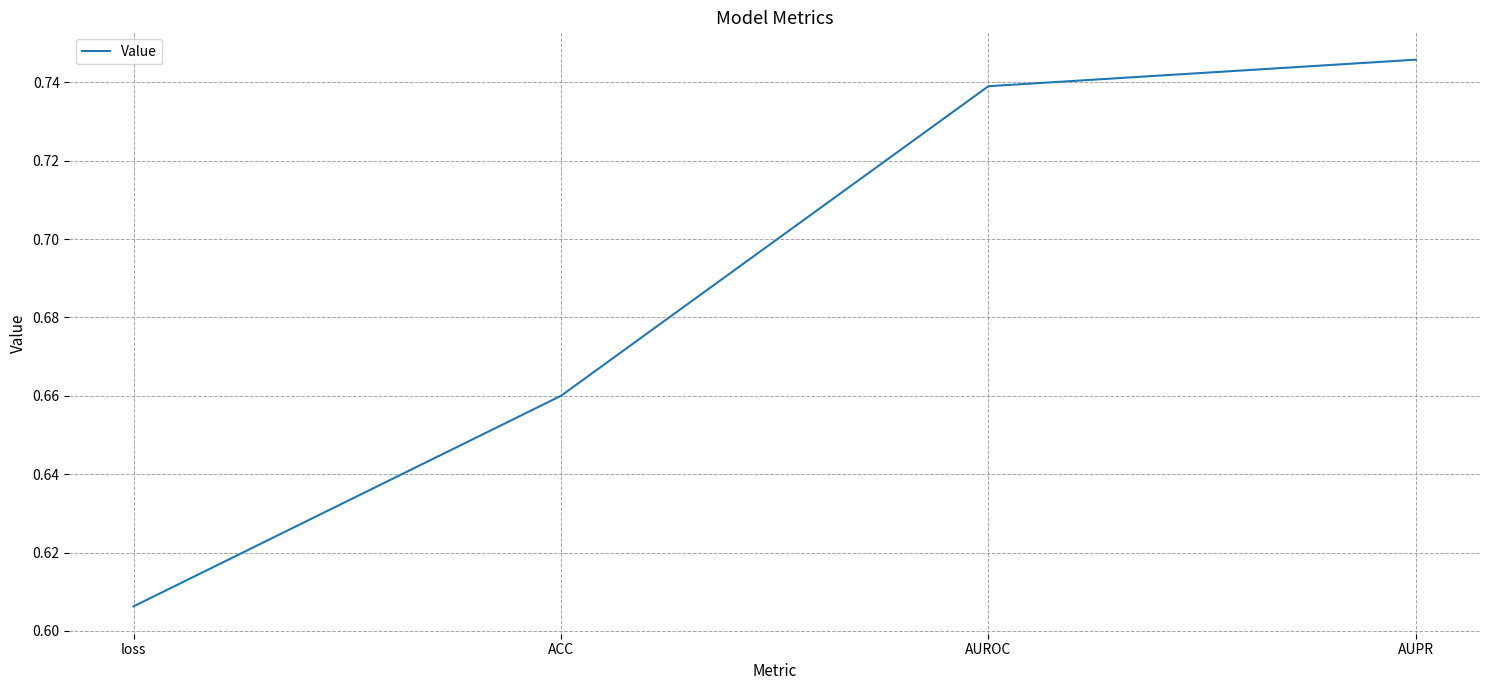

True or false: there are more than 2 points higher than both neighbors.

False